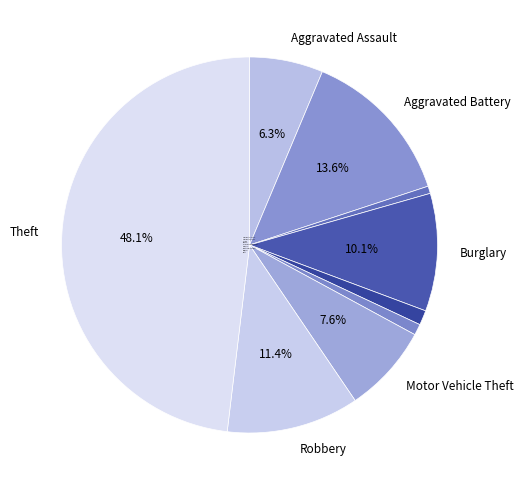

What is the smallest slice in the pie chart?

Arson